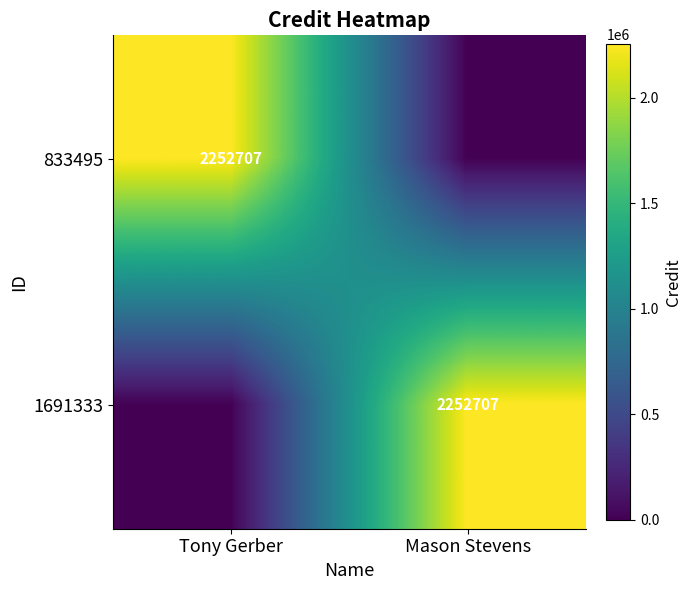

Is it true that 833495 equals 3026191 at Tony Gerber?

False